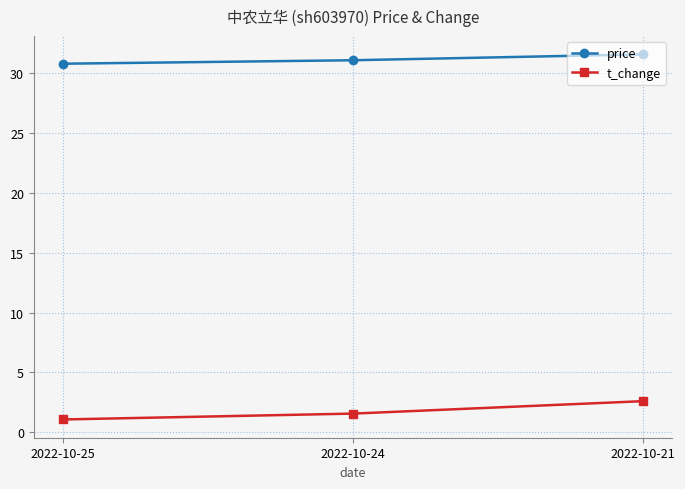

How many lines are shown in the chart?

2